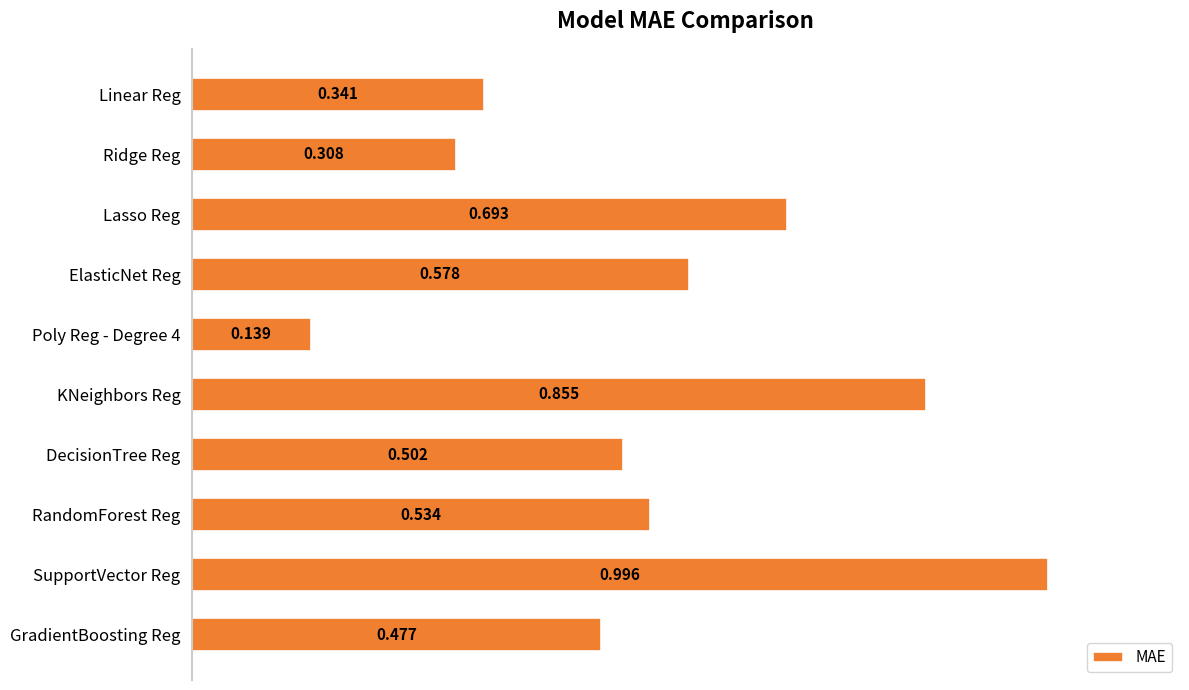

What is the label of the 4th bar from the top?

ElasticNet Reg